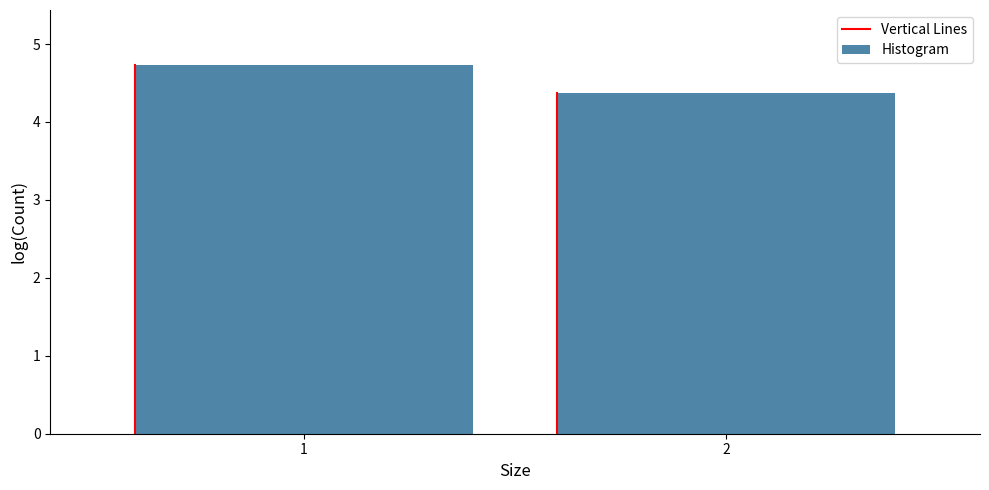

Reading left to right, extract all data points from this chart.

4.7	4.4